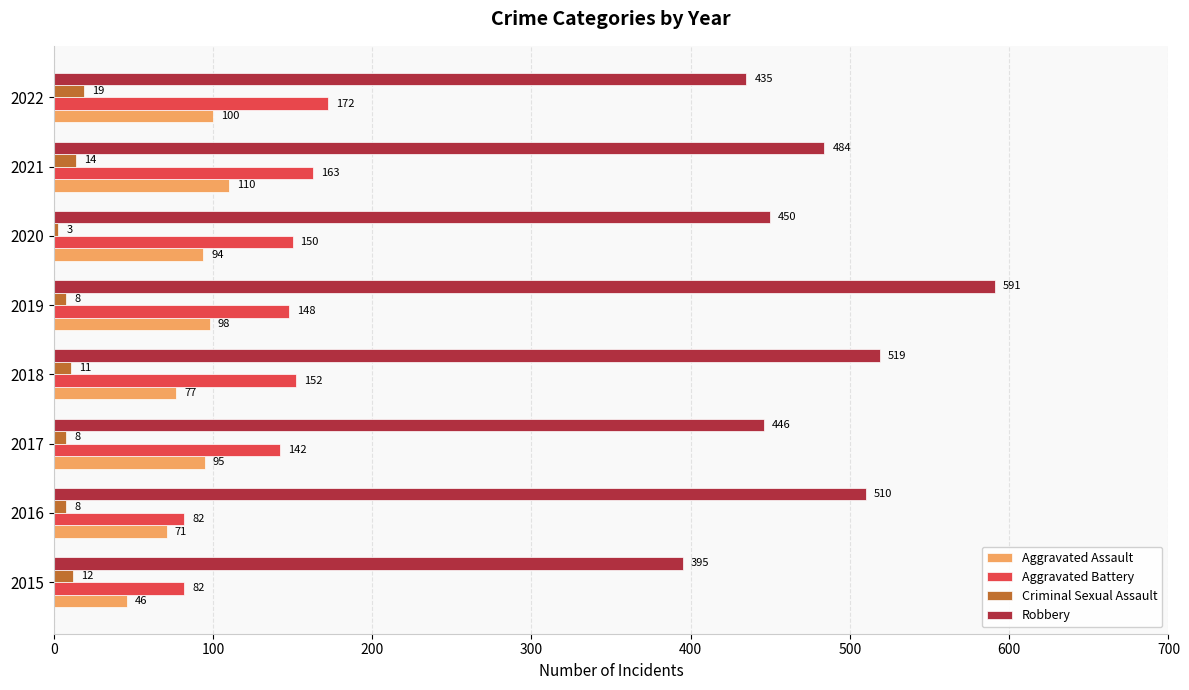

What are all the series names shown in the legend?

Aggravated Assault, Aggravated Battery, Criminal Sexual Assault, Robbery